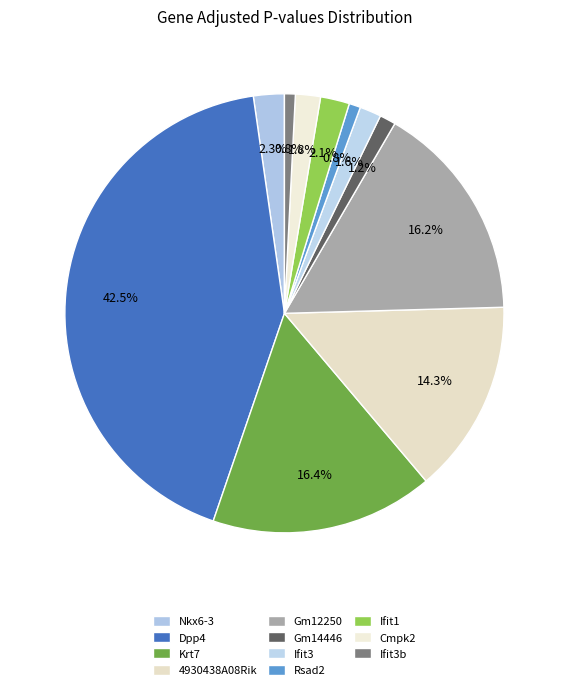

To the nearest percent, what is the average slice percentage?

9%